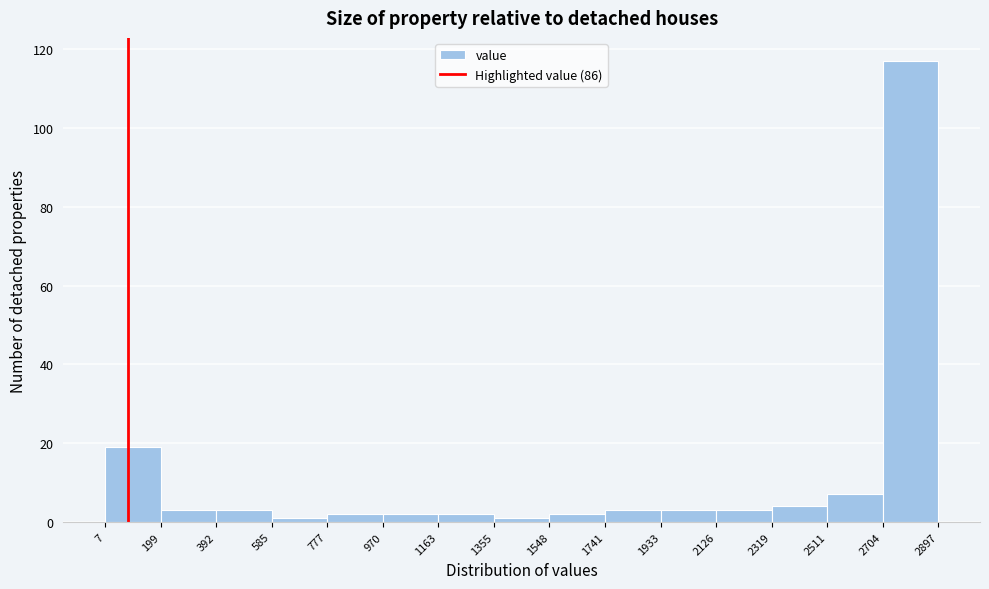

Reading left to right, transcribe this chart: for each bar, give the range it covers on the x-axis and its height. The values are not printed on the chart, so give them approximately, as read against the axis.

7 to 199: 20
199 to 392: 4
392 to 585: 4
585 to 777: under 2
777 to 970: 2
970 to 1163: 2
1163 to 1355: 2
1355 to 1548: under 2
1548 to 1741: 2
1741 to 1933: 4
1933 to 2126: 4
2126 to 2319: 4
2319 to 2511: 4
2511 to 2704: 8
2704 to 2897: 118